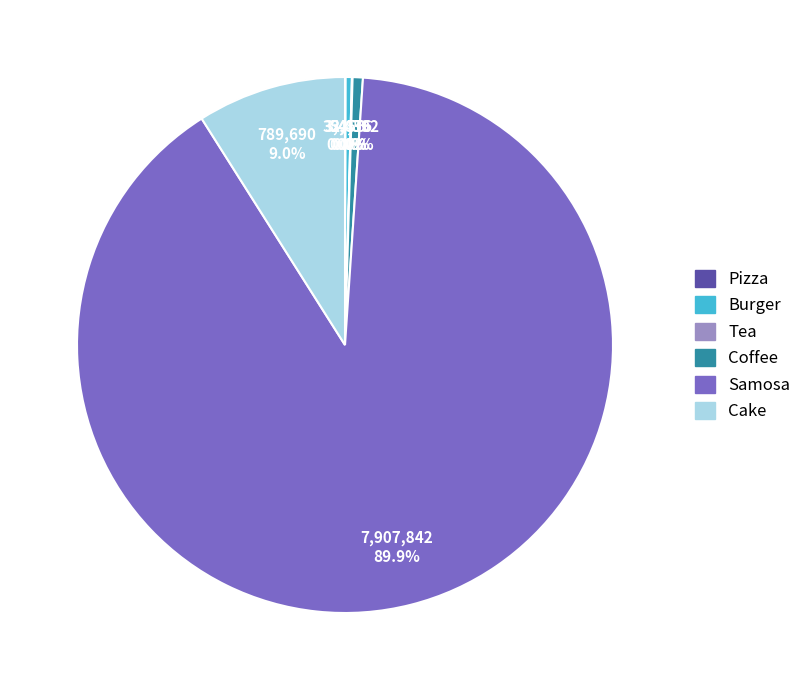

Which category has the biggest portion of the pie?

Samosa